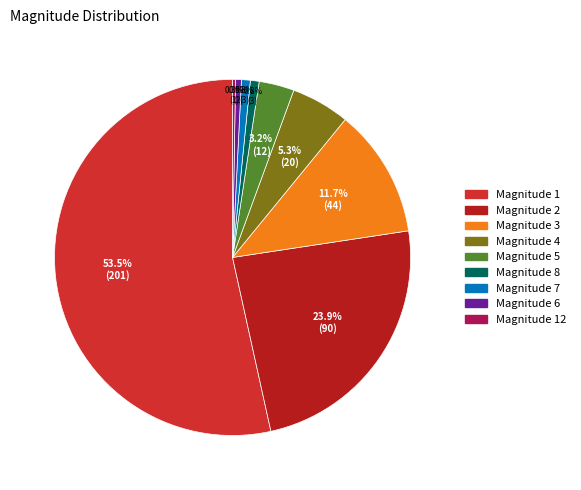

To the nearest percent, what is the difference between the largest and smallest slice percentages?

53%